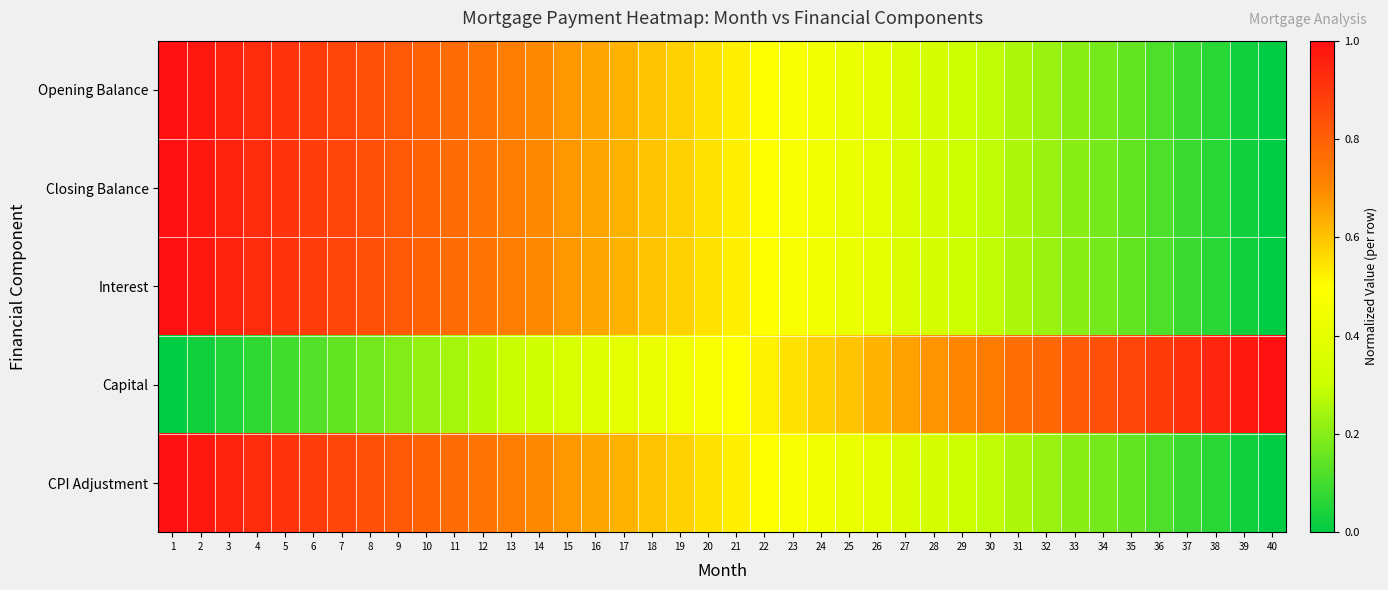

Which series has the largest range (max minus min)?

Opening Balance